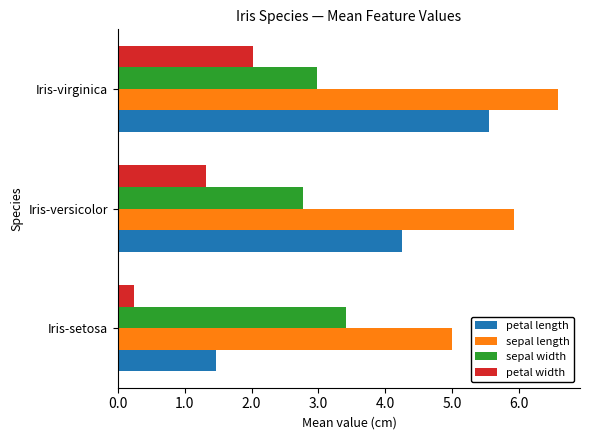

At which category is the sum across all series the highest?

Iris-virginica